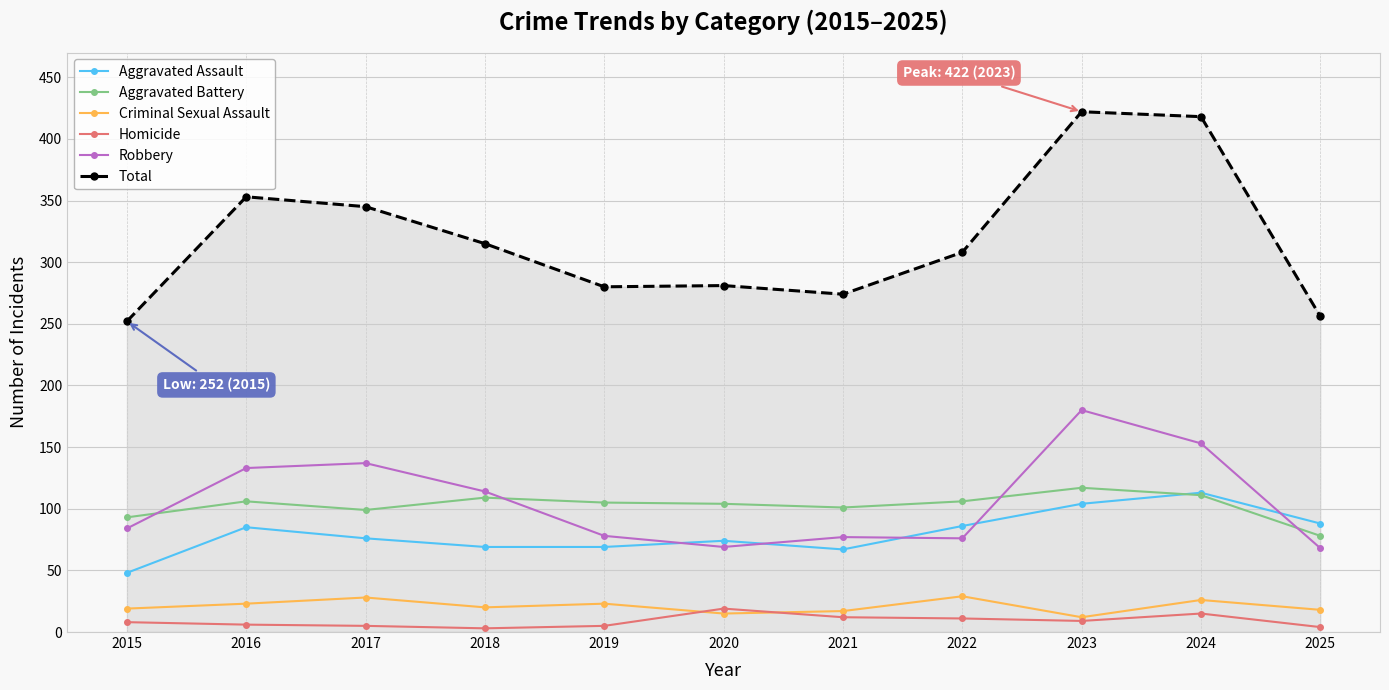

What is the total value across all series at 2015?

504